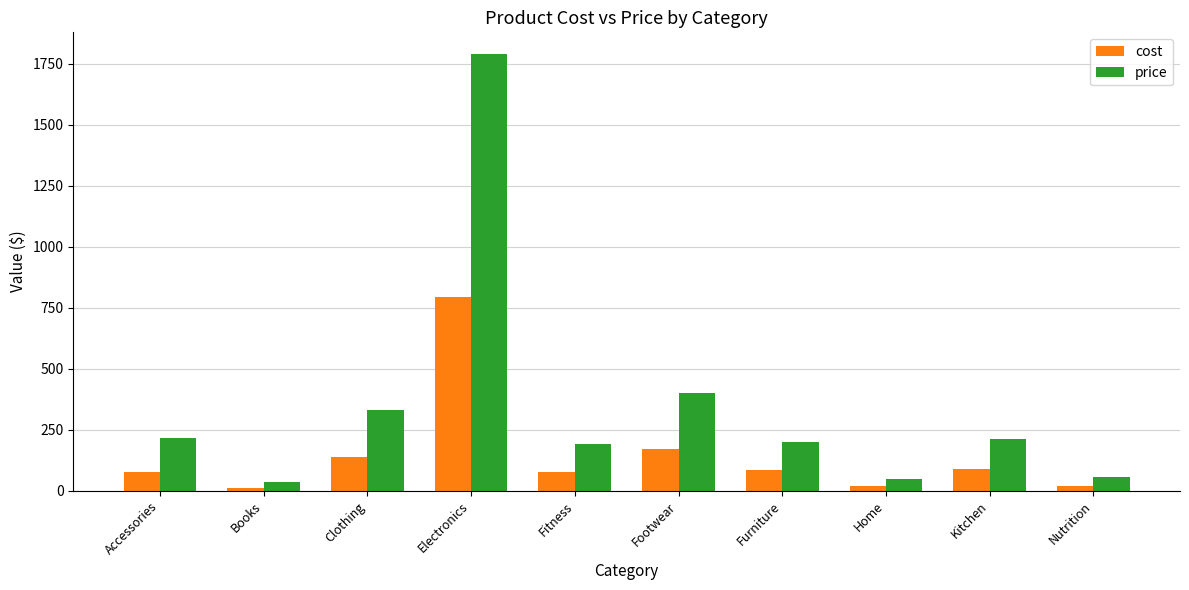

Rank the series at Clothing from lowest to highest value.

cost, price